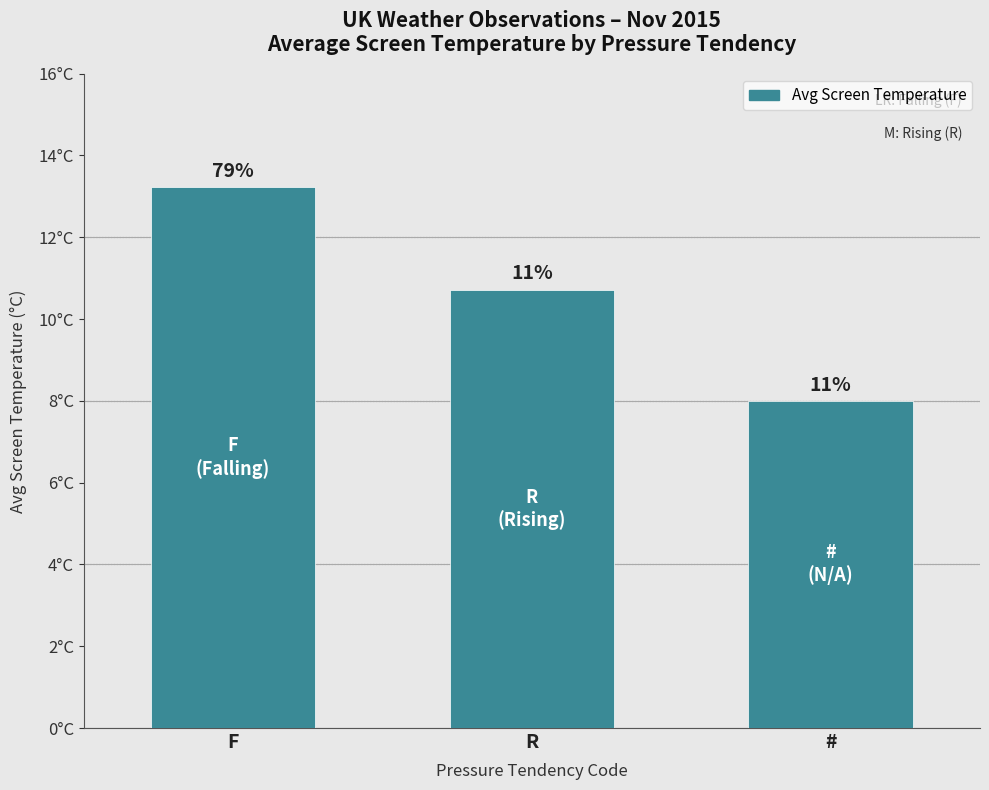

Rank the categories by value from highest to lowest.

F, R, #